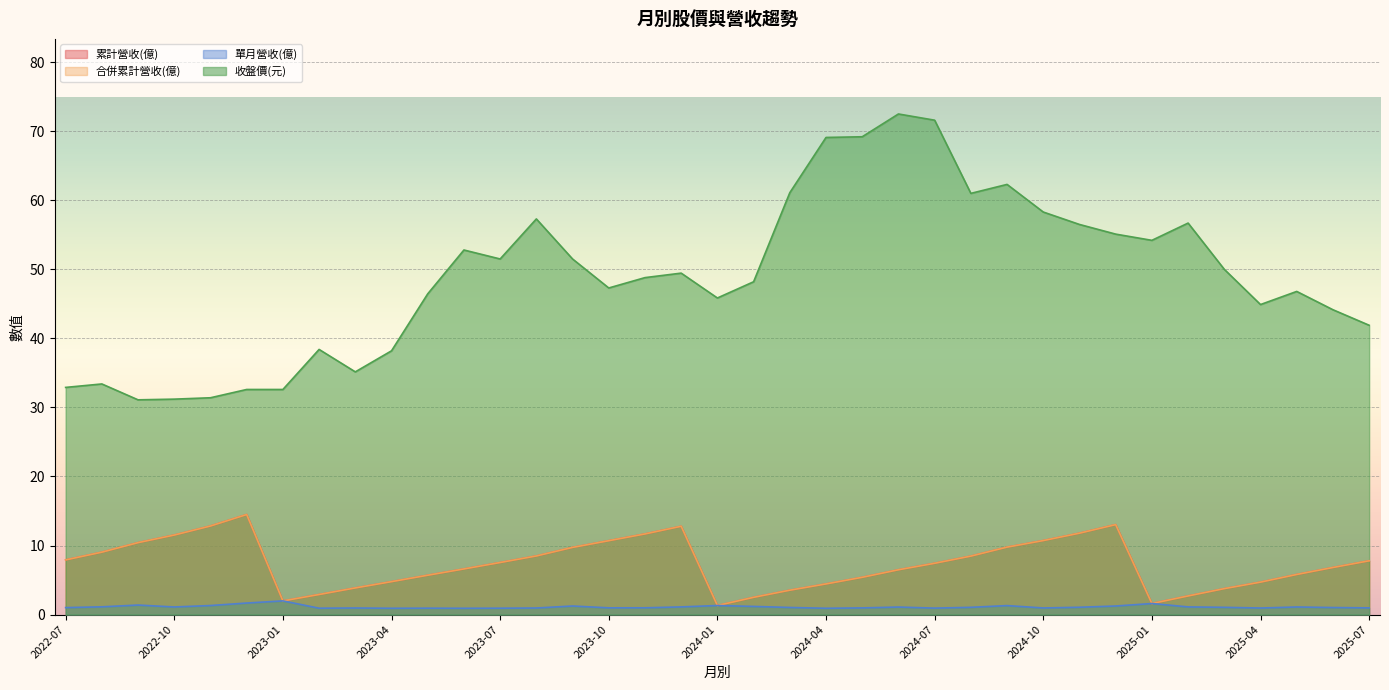

What value does the 合併累計營收(億) series have at 2024-01?

1.3